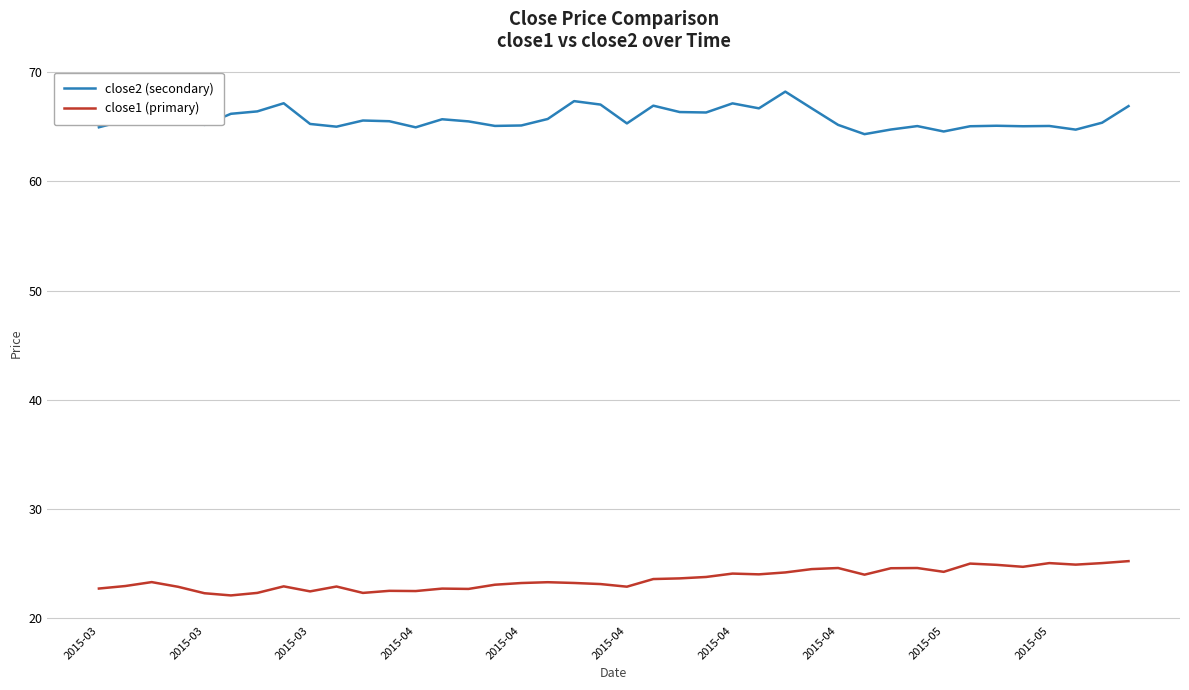

True or false: close1 (primary) and close2 (secondary) intersect in this chart.

False